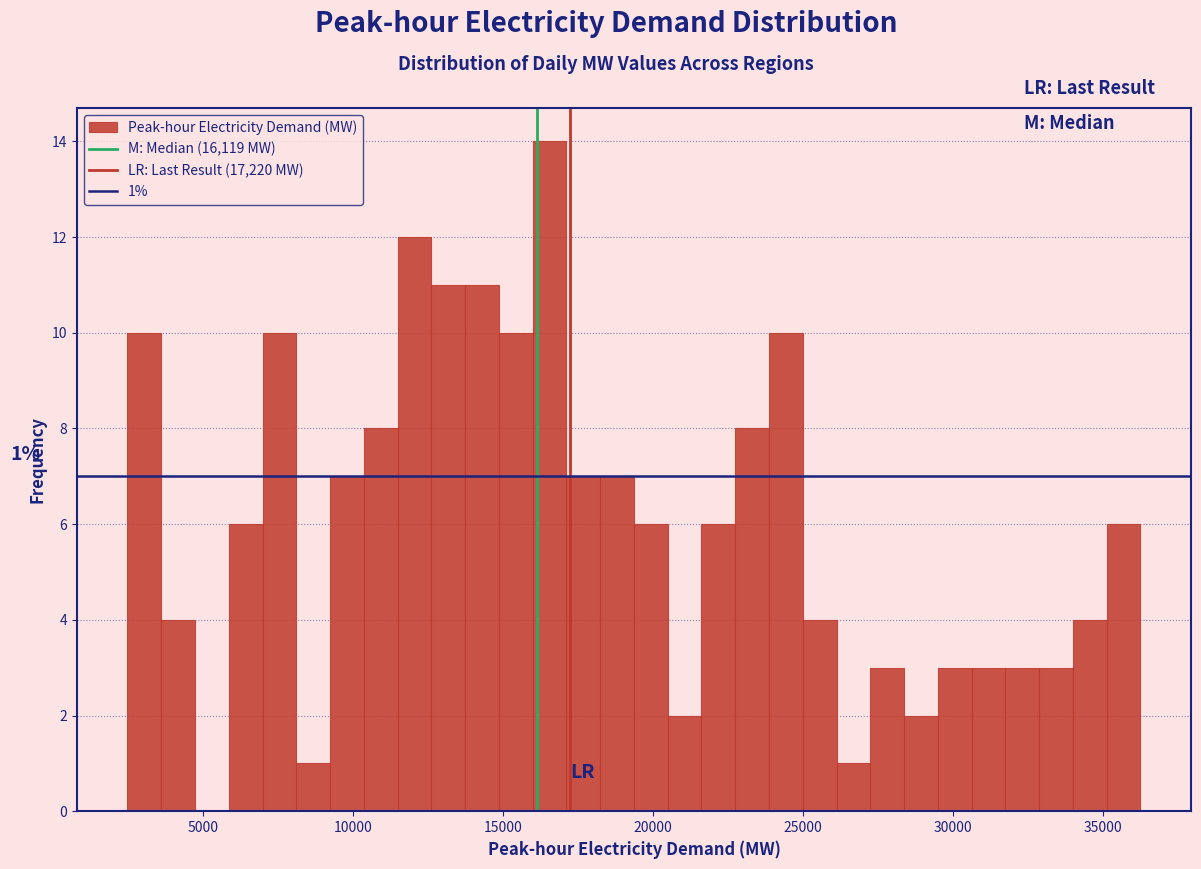

Read against the x-axis, roughly where is the centre of the tallest bar?

16500